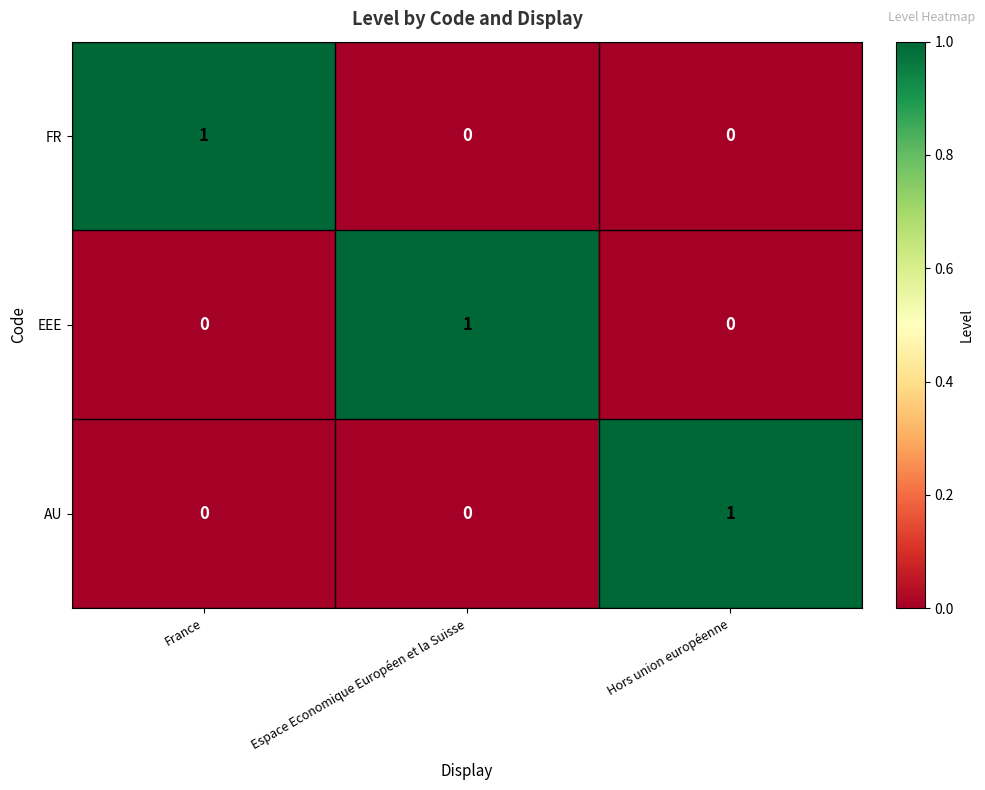

Is it true that AU equals 0 at Espace Economique Européen et la Suisse?

True